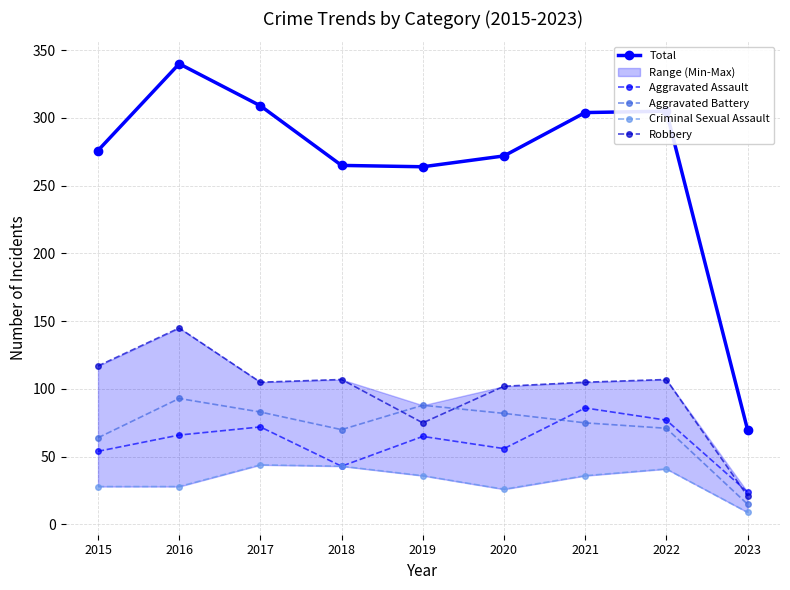

The value of Criminal Sexual Assault at 2016 is 16. True or false?

False